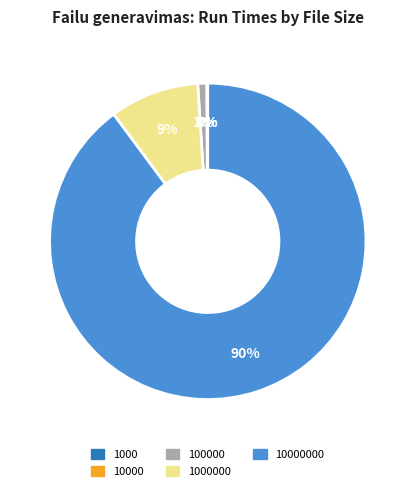

To the nearest percent, what is the average slice percentage?

20%